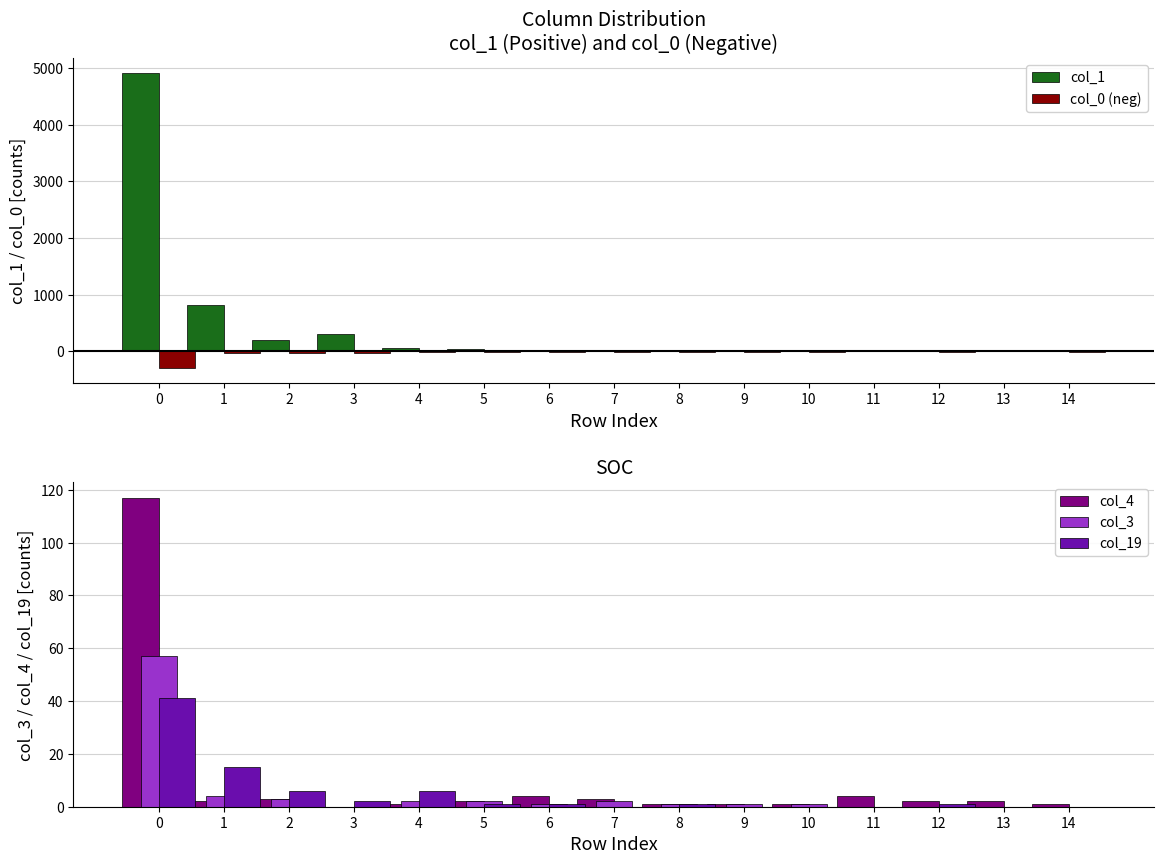

How many categories are shown in the chart?

15